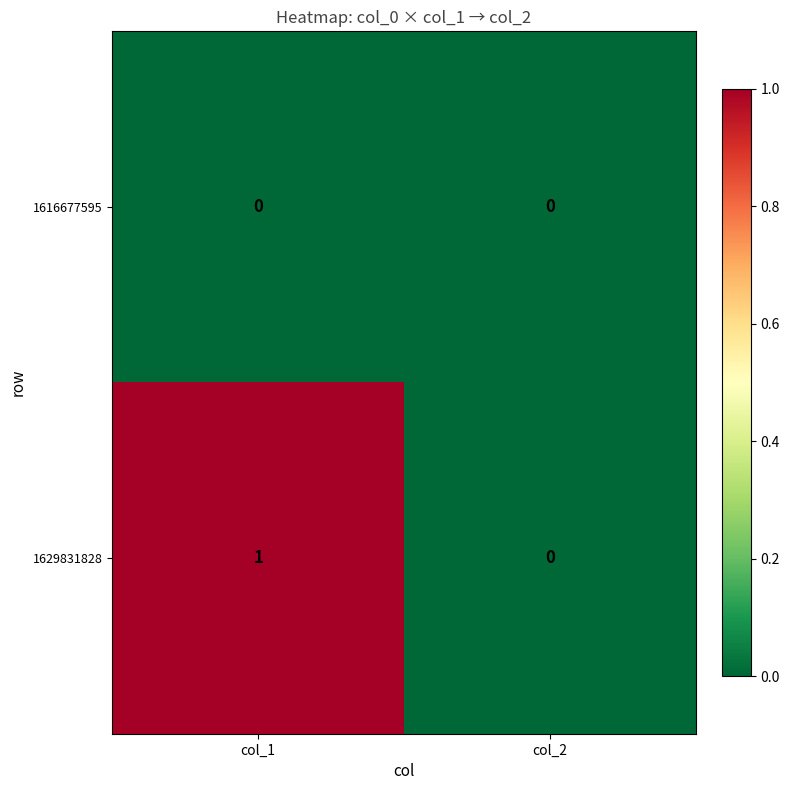

Between col_1 and col_2, which series saw the biggest shift?

1629831828